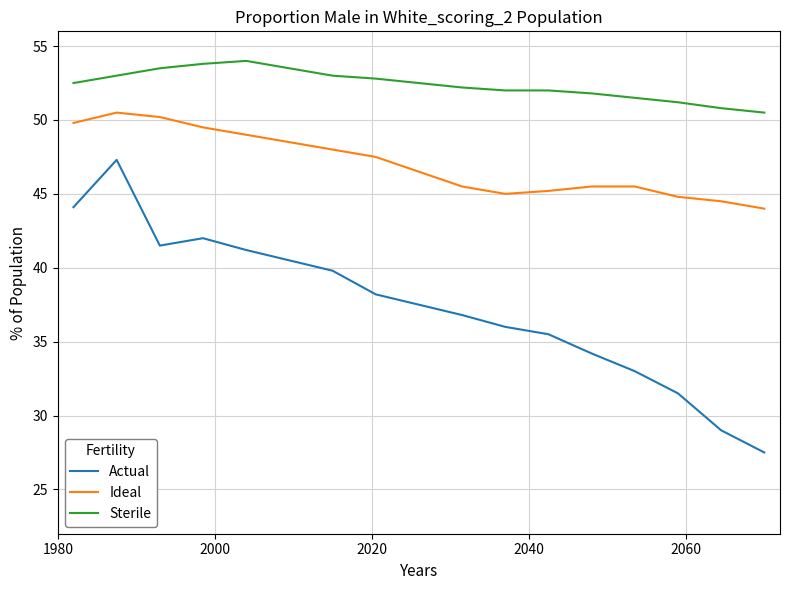

What is the average value of the Actual series?

37.4